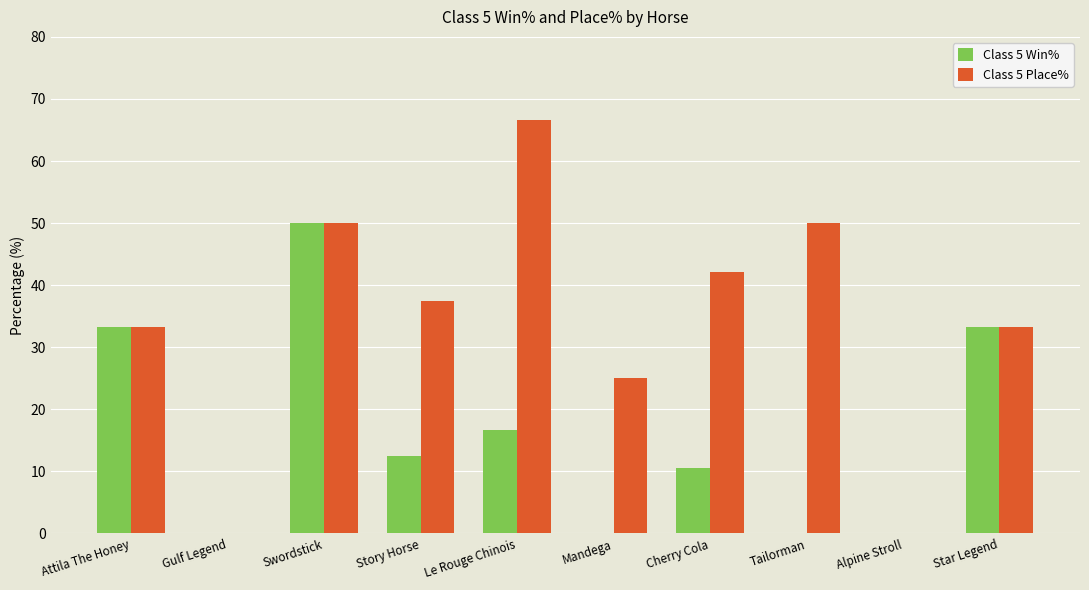

How many values in the Class 5 Win% series exceed 12?

5